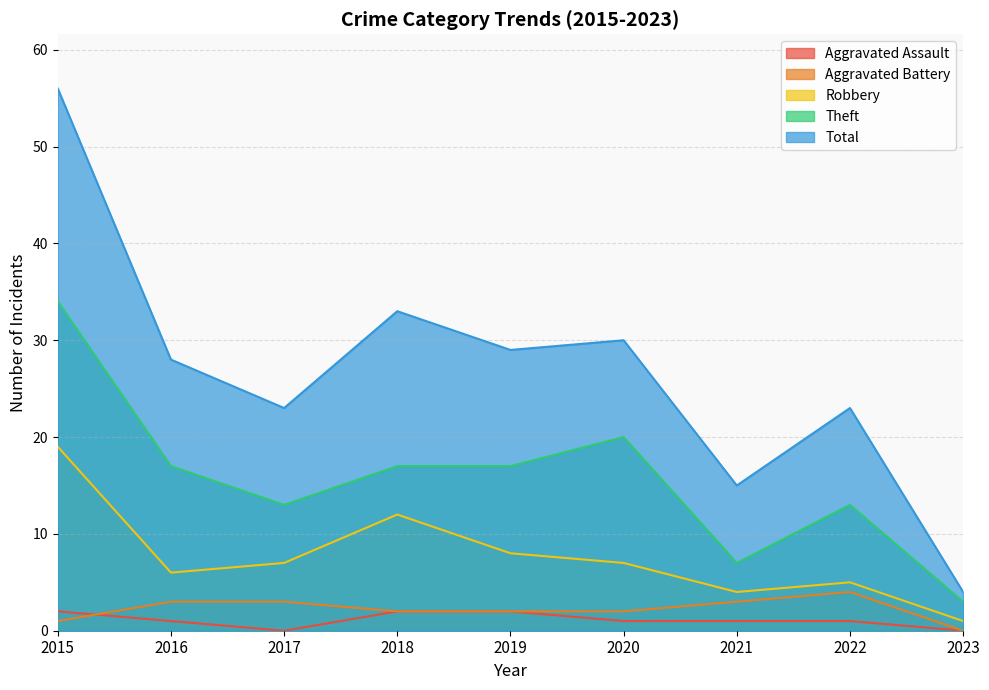

How many lines are shown in the chart?

5